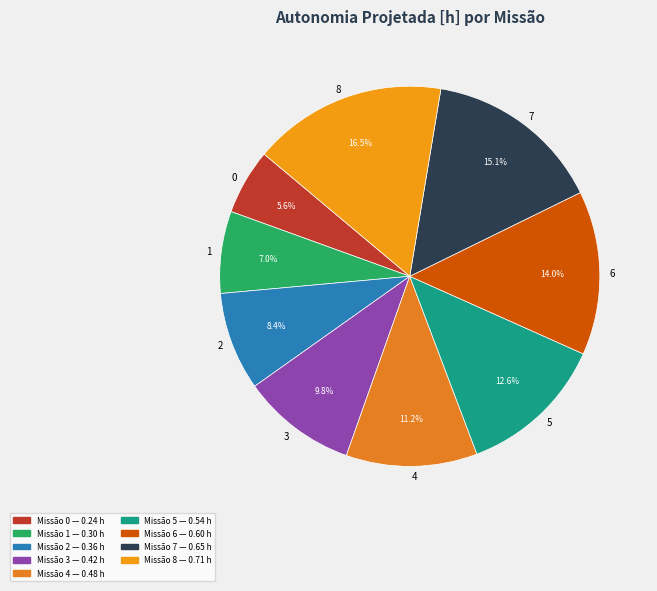

The 5 slice represents 22% of the pie. True or false?

False